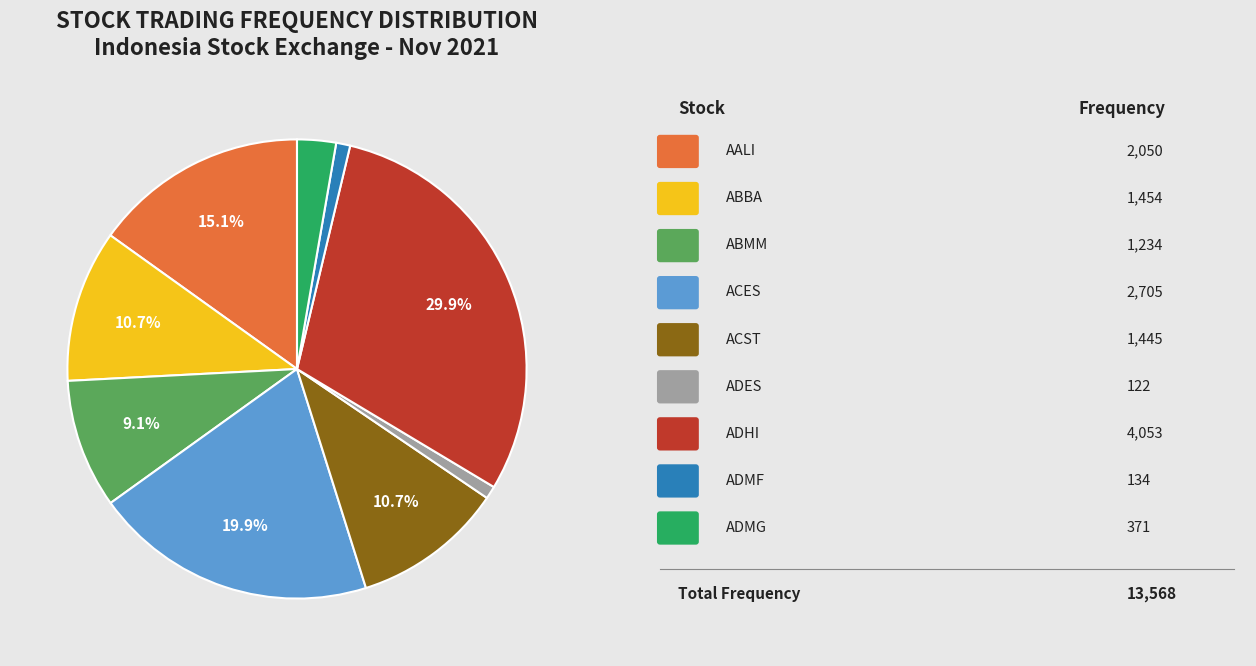

Is there a majority slice in this chart?

No